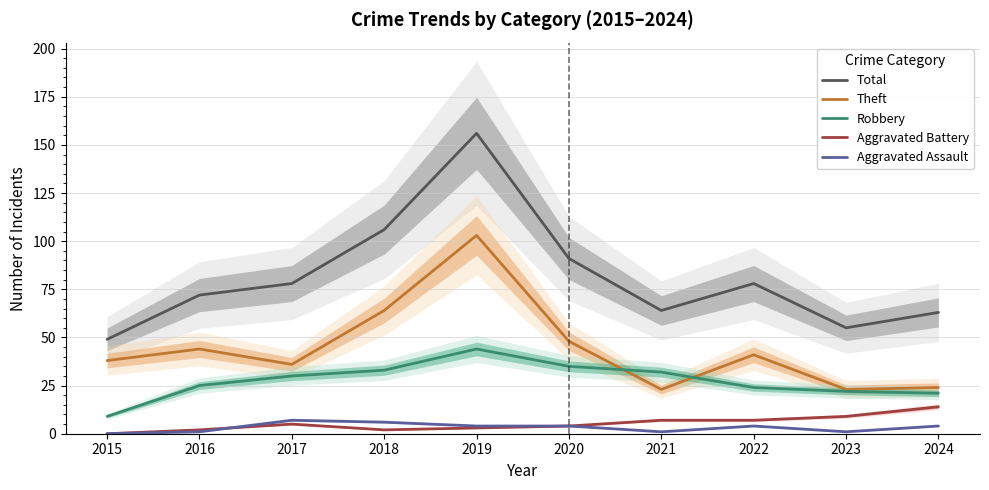

Where does the Aggravated Battery series first go above 5?

2021